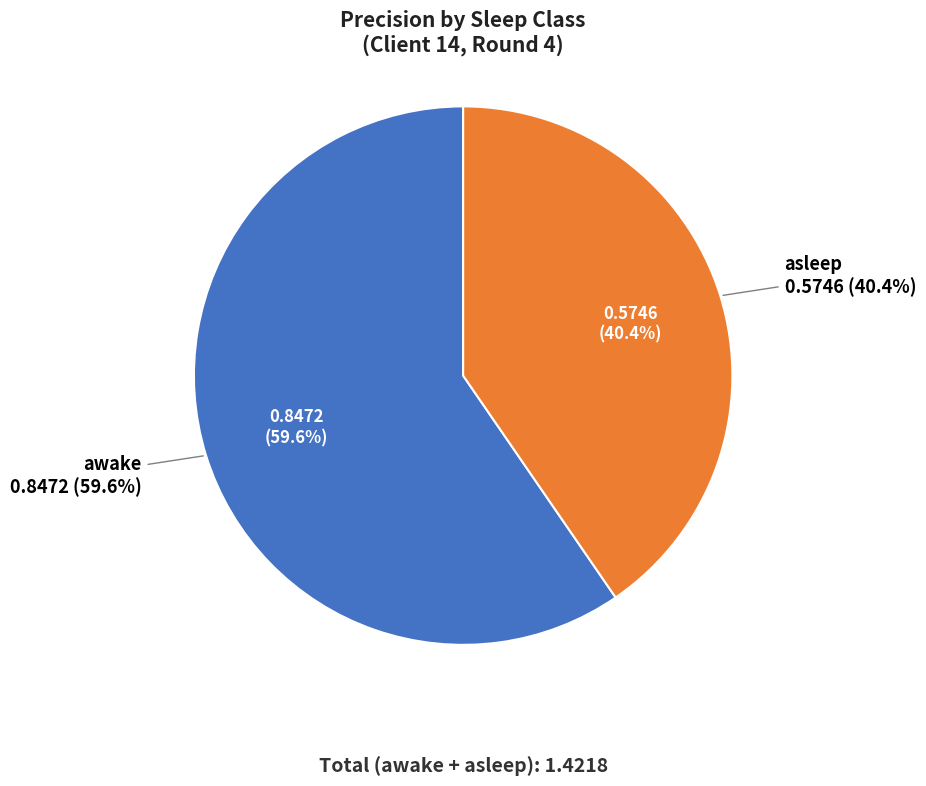

Does asleep account for over 50% of the chart?

No